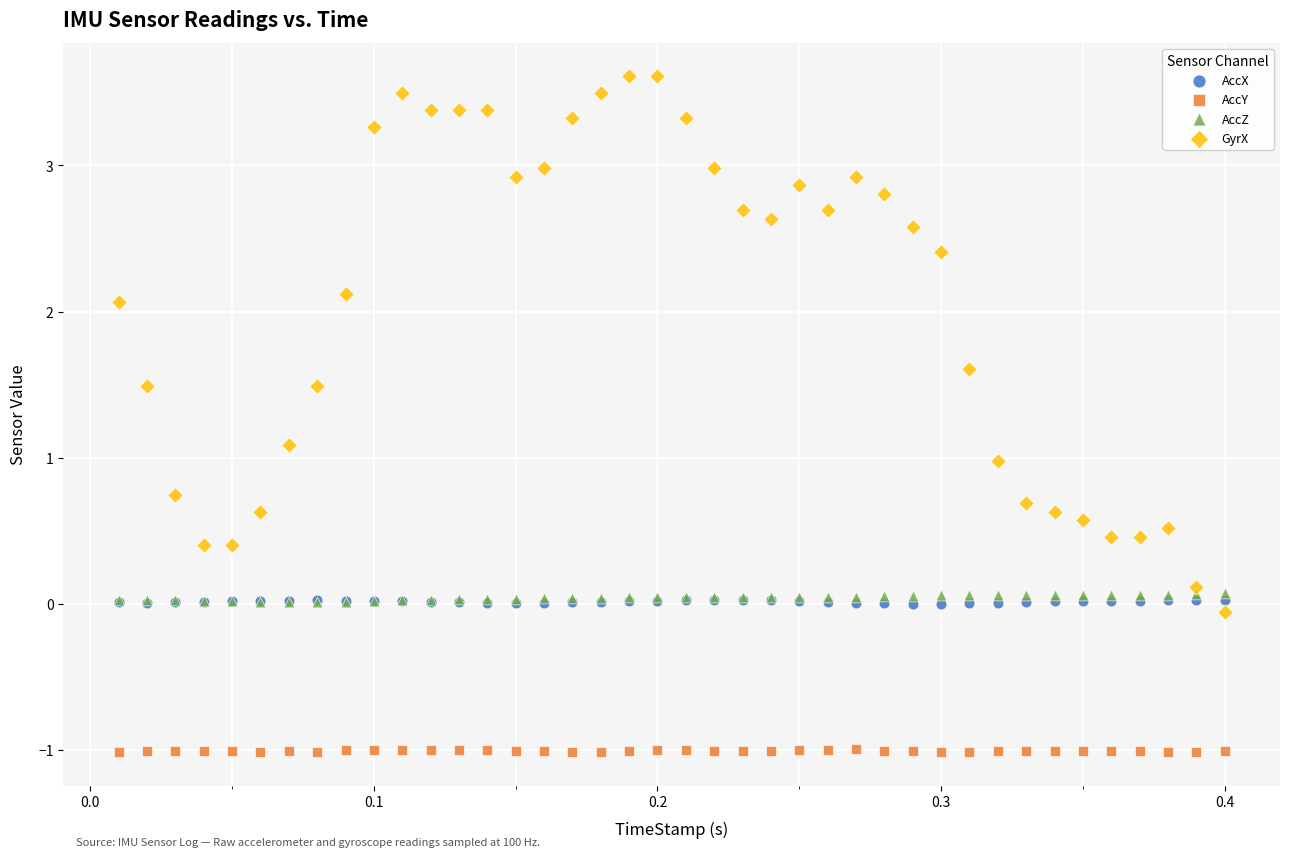

What are all the series names shown in the legend?

AccX, AccY, AccZ, GyrX